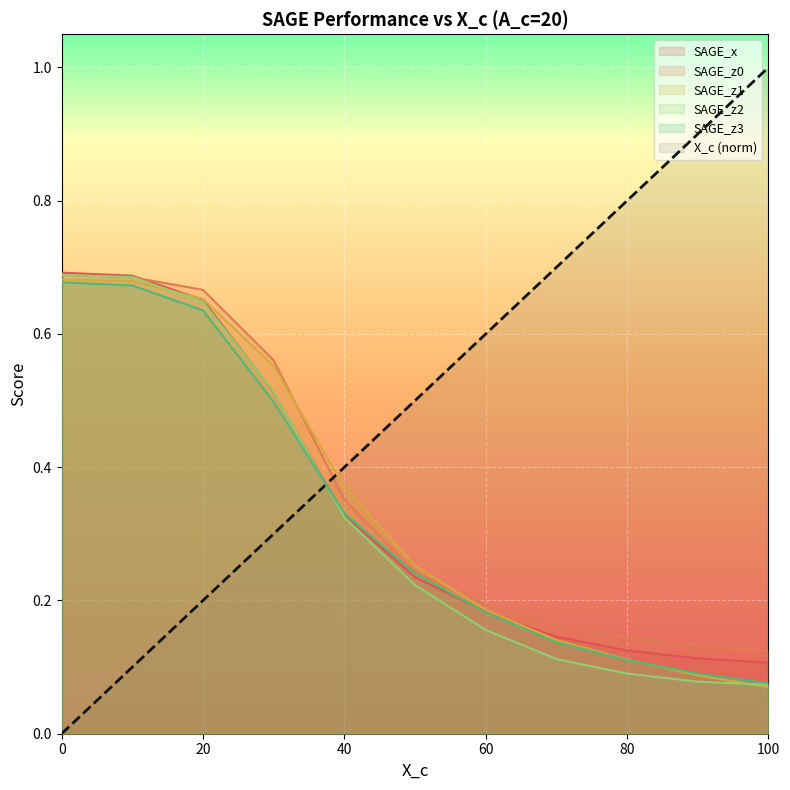

What is the average value of the SAGE_z0 series?

0.4